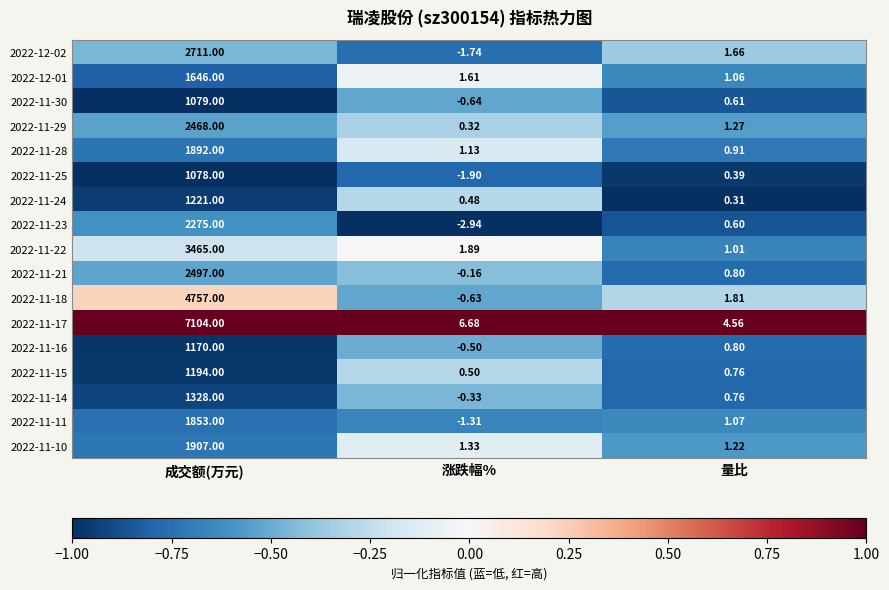

At which category is the sum across all series the highest?

成交额(万元)